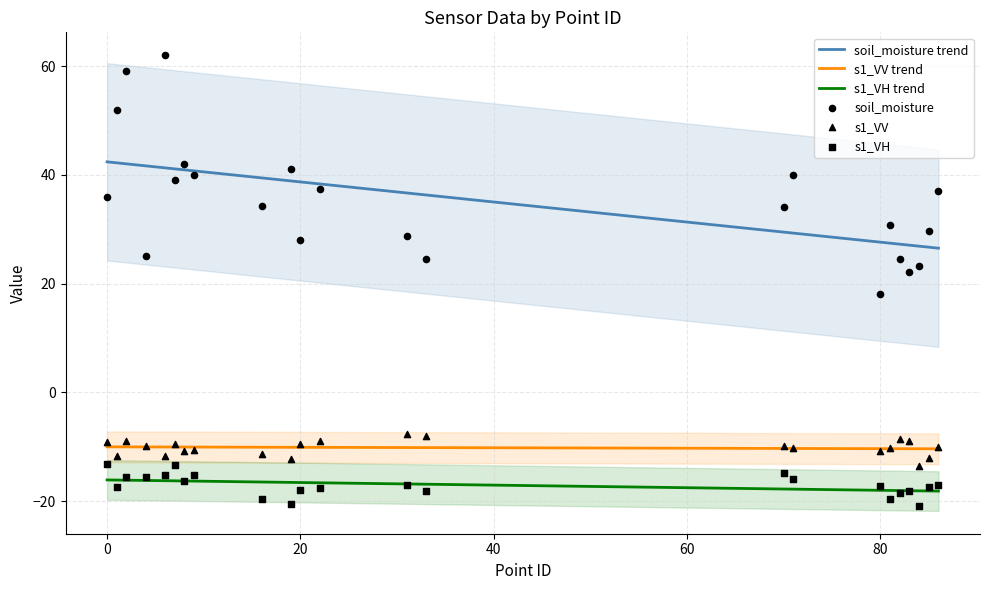

Which series contains the lowest Y value?

s1_VH